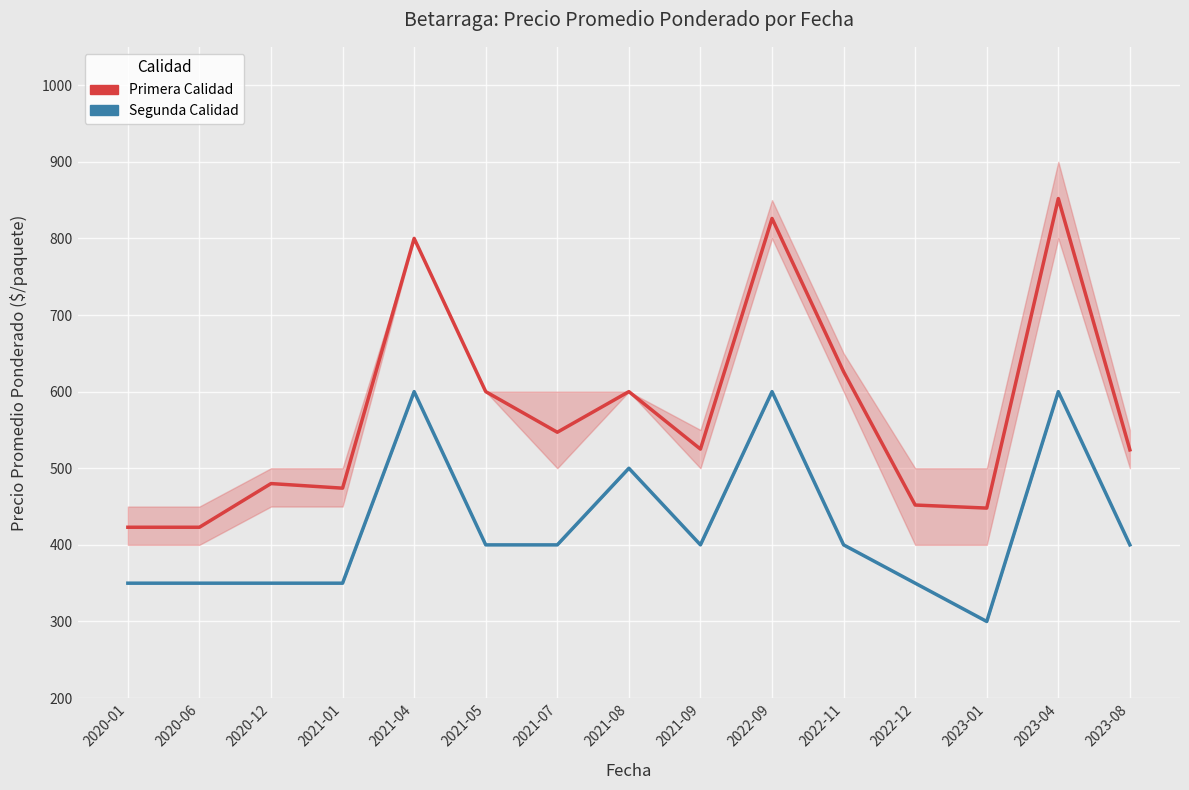

Where is Primera Calidad nearest to the value 637?

2022-11